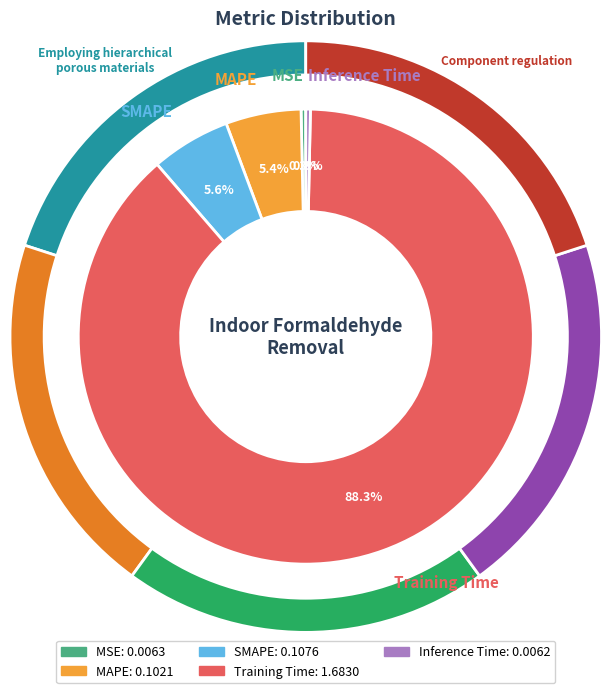

The MSE slice represents 0% of the pie. True or false?

True